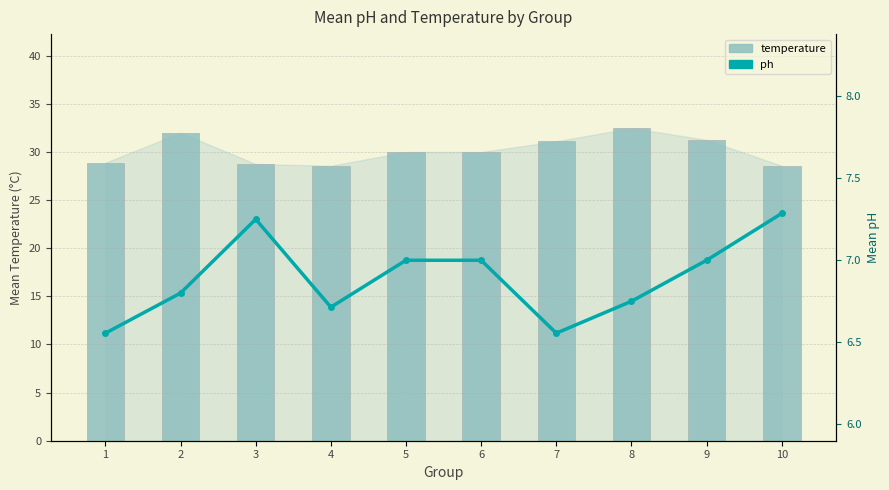

Which label corresponds to the largest value in the chart?

8